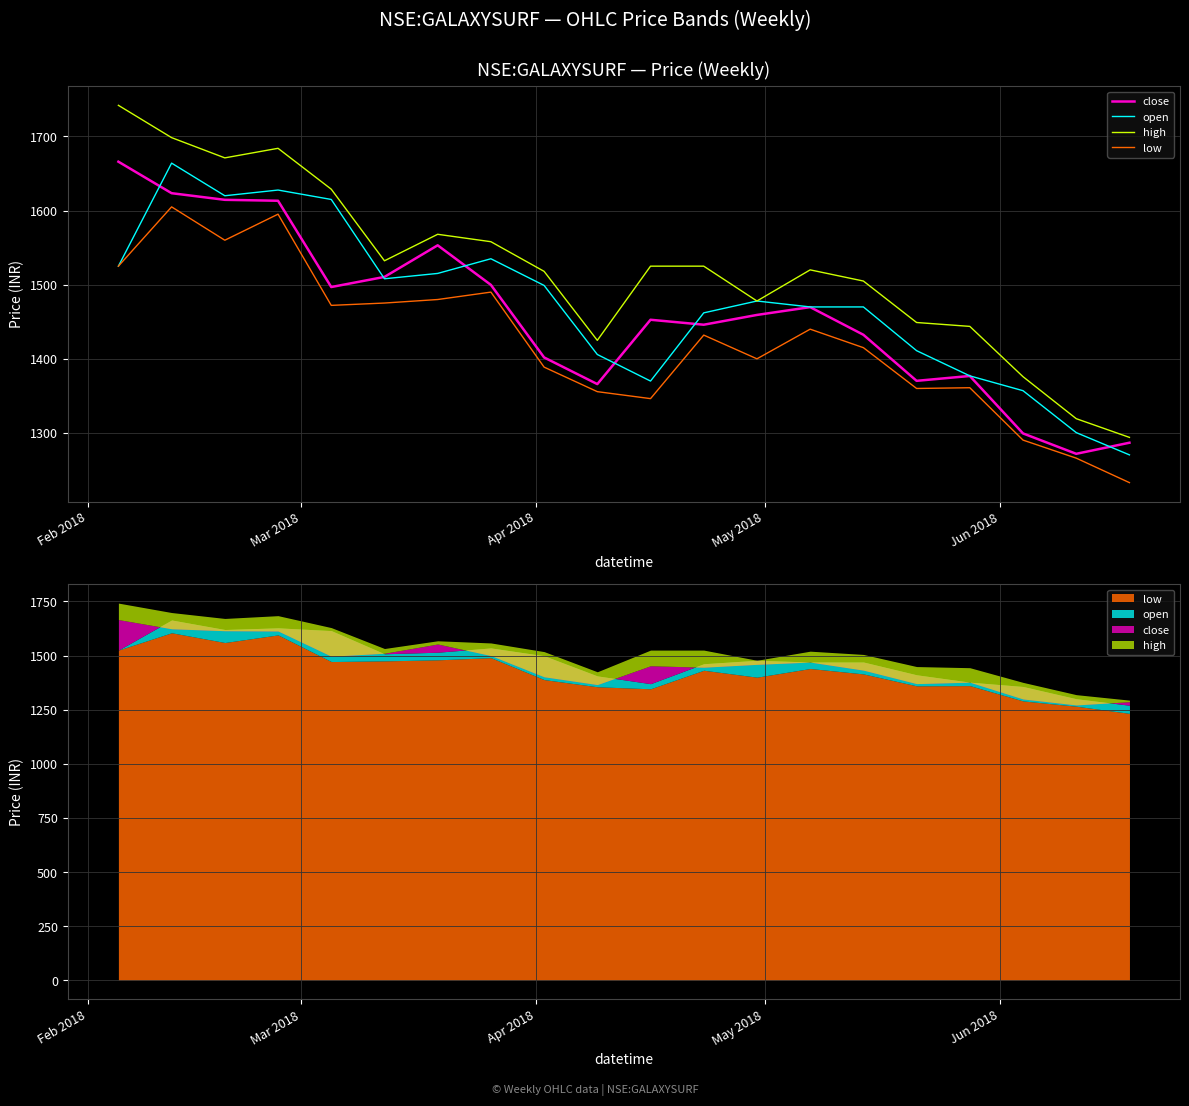

How many series are shown in this chart?

4